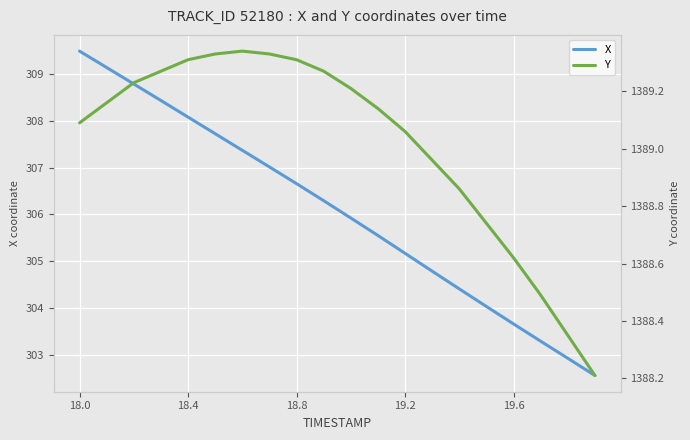

Which series has the largest total across all categories?

Y